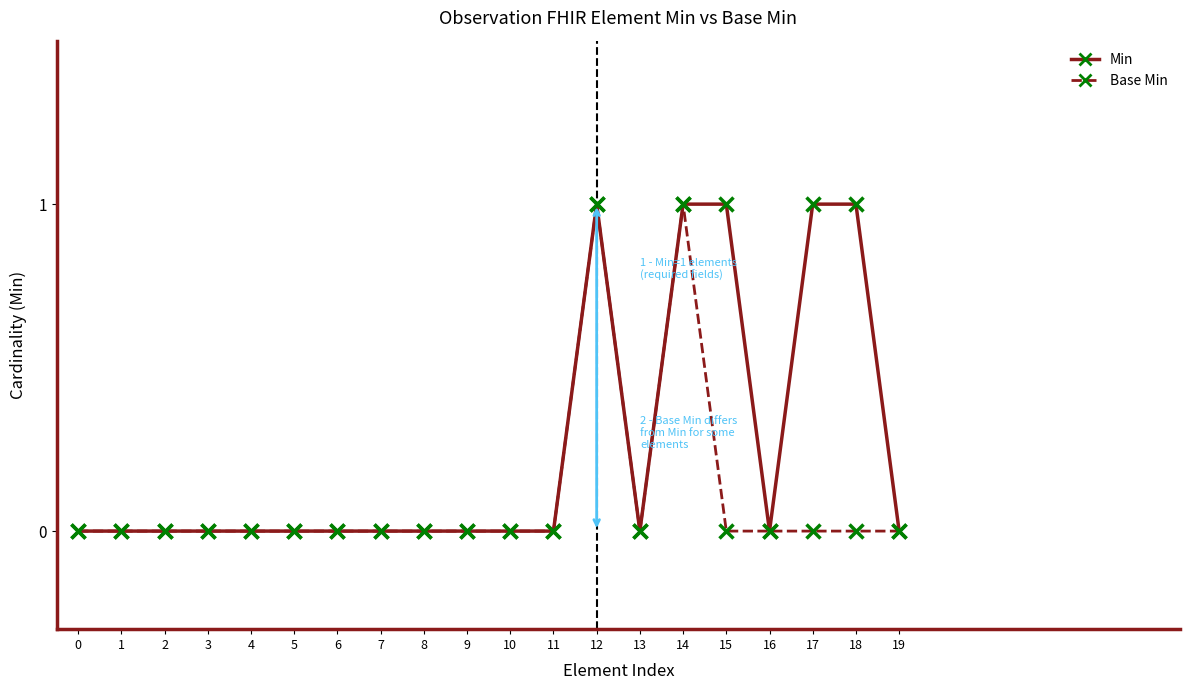

Is it true that Base Min equals 1 at 18?

False